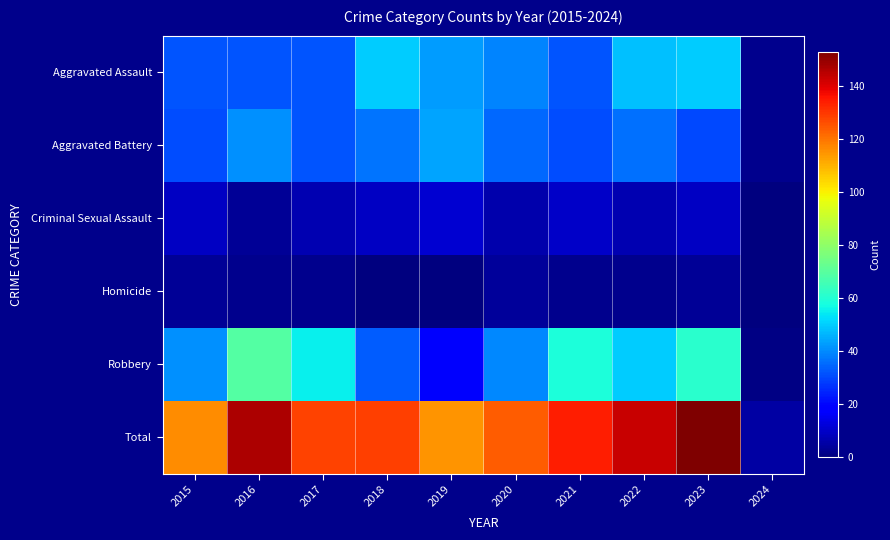

At which category is the sum across all series the highest?

2023